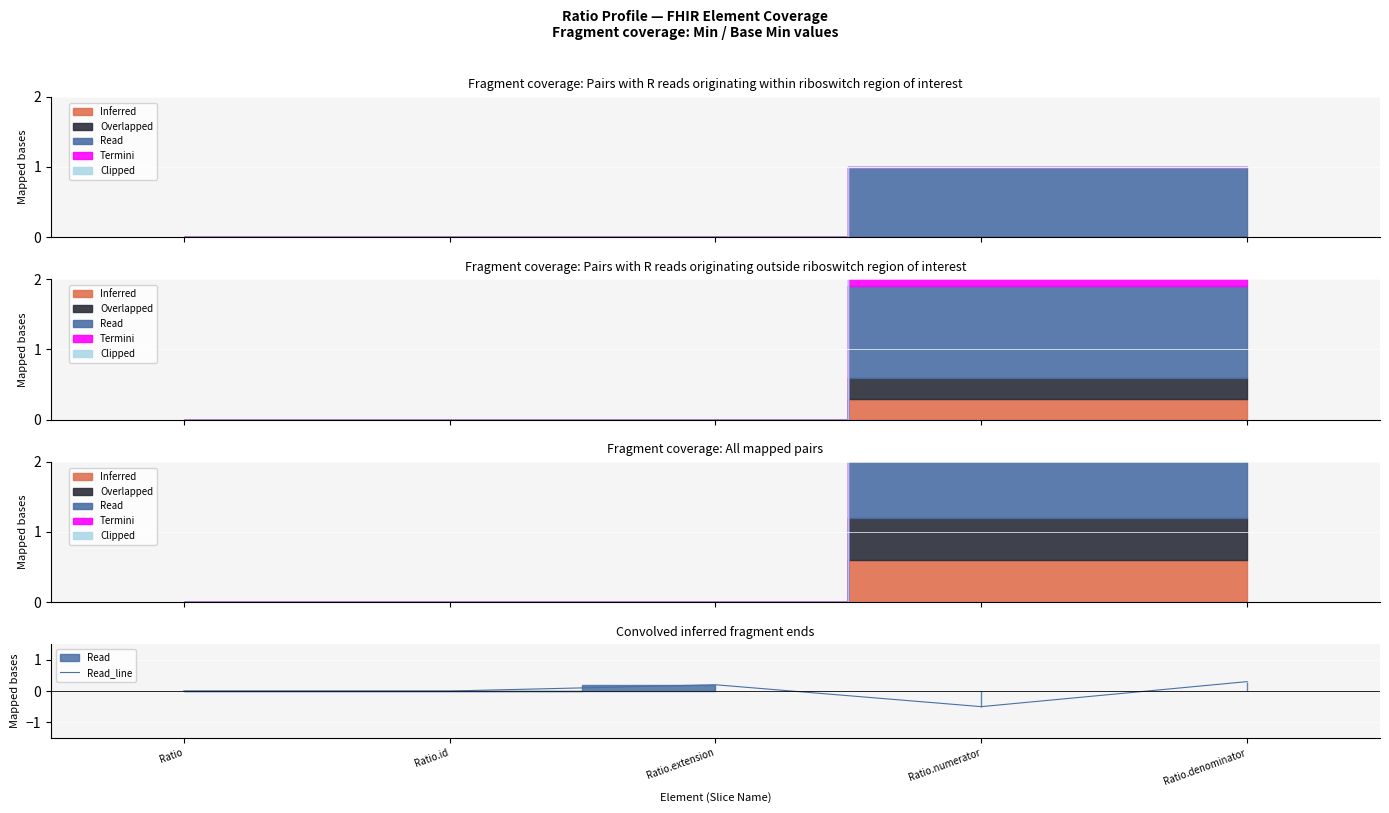

What is the difference between the values at Ratio.extension and Ratio.numerator?

0.7